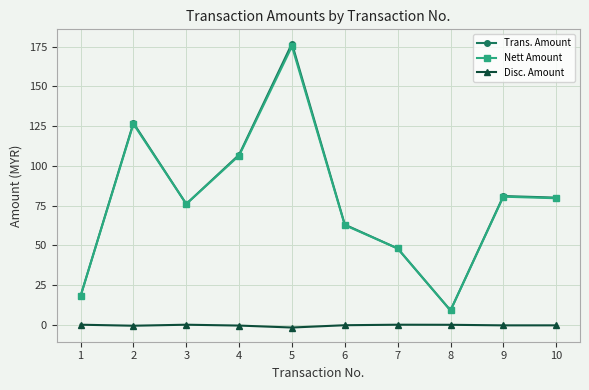

What are all the series names shown in the legend?

Trans. Amount, Nett Amount, Disc. Amount